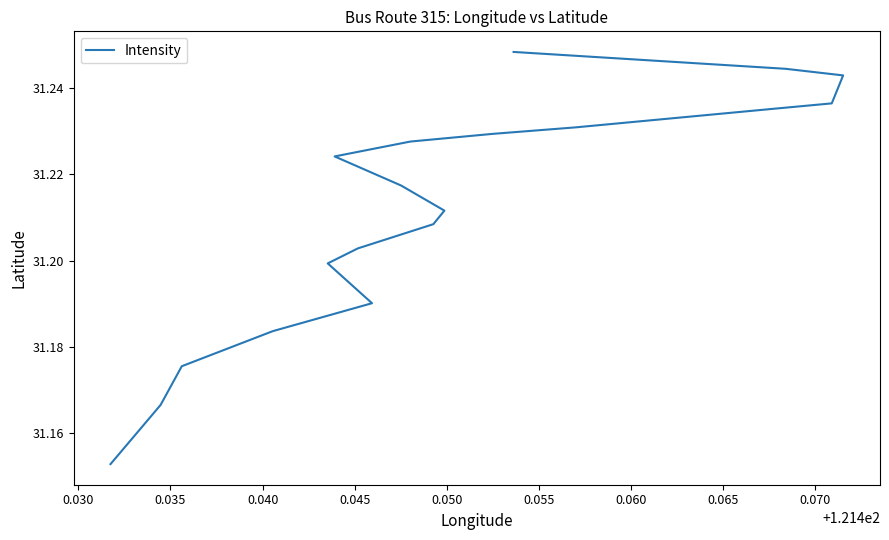

Reading left to right, transcribe all the data shown in this chart.

31.2	31.2	31.2	31.2	31.2	31.2	31.2	31.2	31.2	31.2	31.2	31.2	31.2	31.2	31.2	31.2	31.2	31.2	31.2